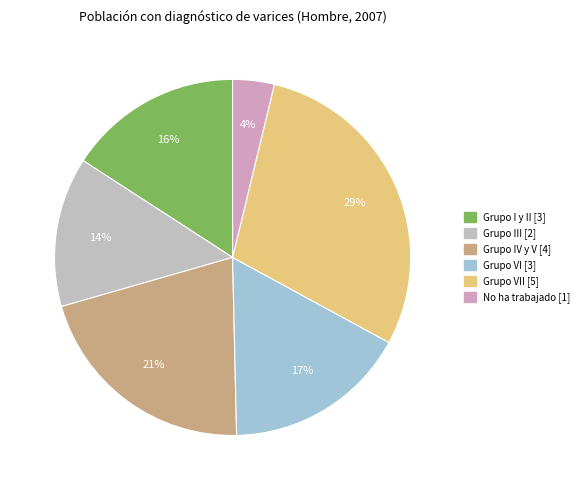

How many segments does this pie chart have?

6